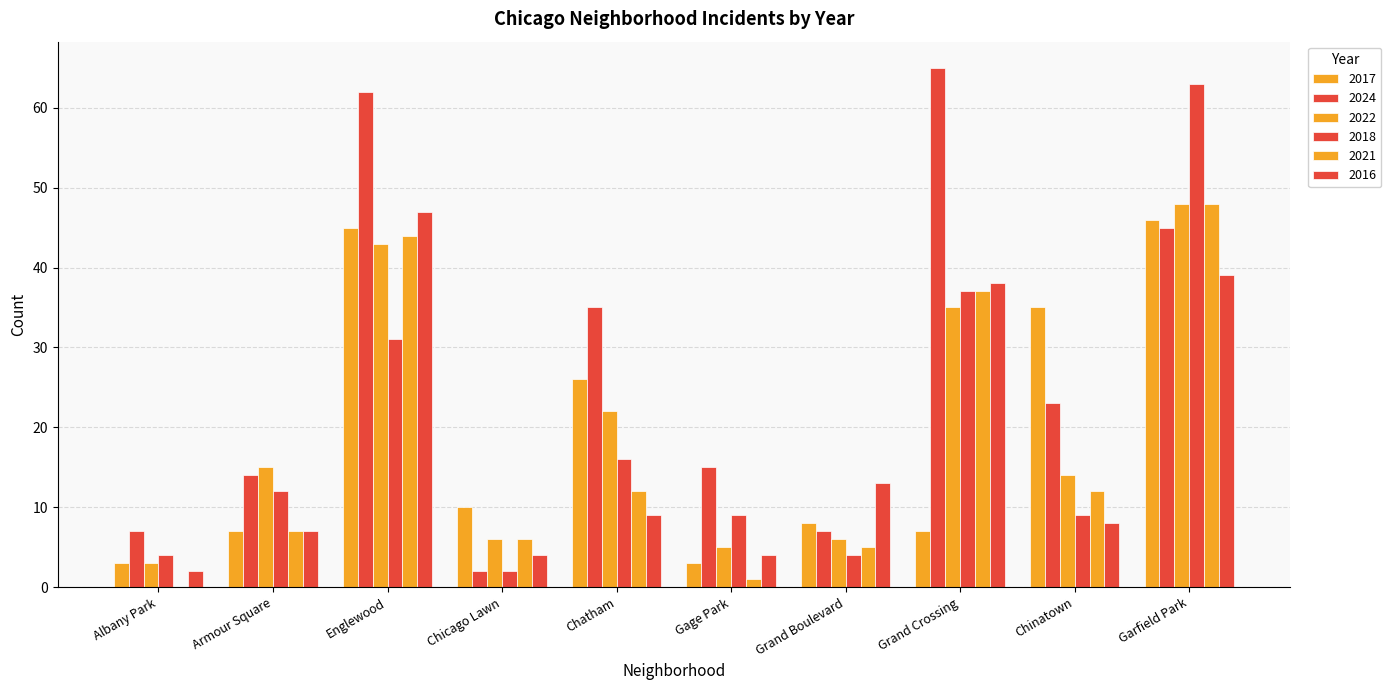

Count the number of categories in the chart.

10